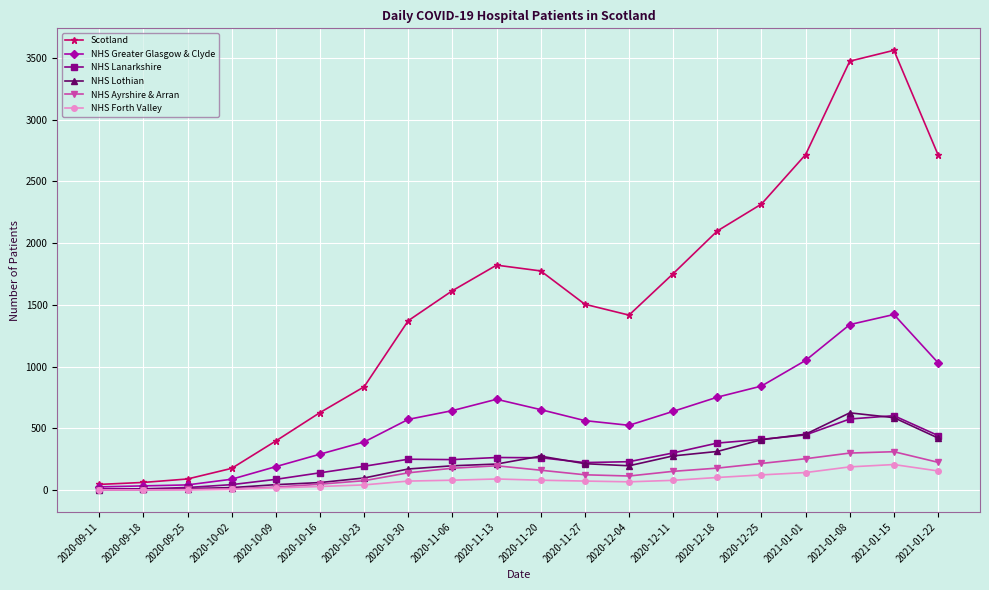

Is the value of NHS Forth Valley at 2020-12-18 greater than the value of Scotland at 2020-11-06?

No